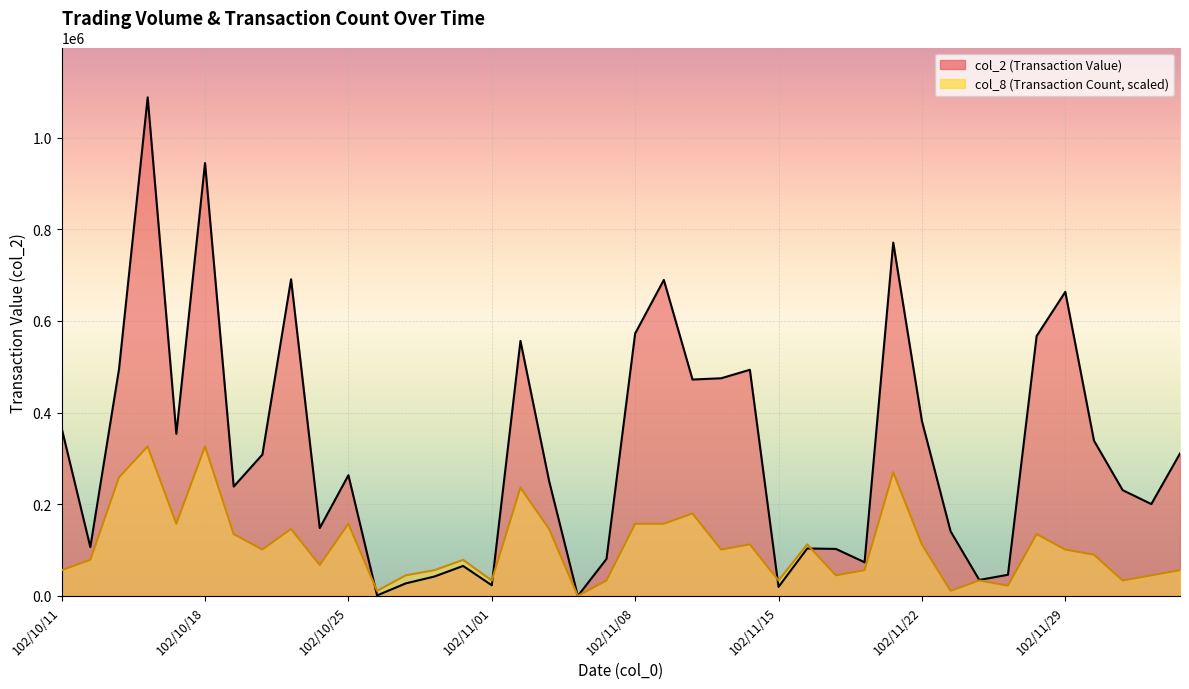

Which series changed the most between 102/10/29 and 102/11/21?

col_2